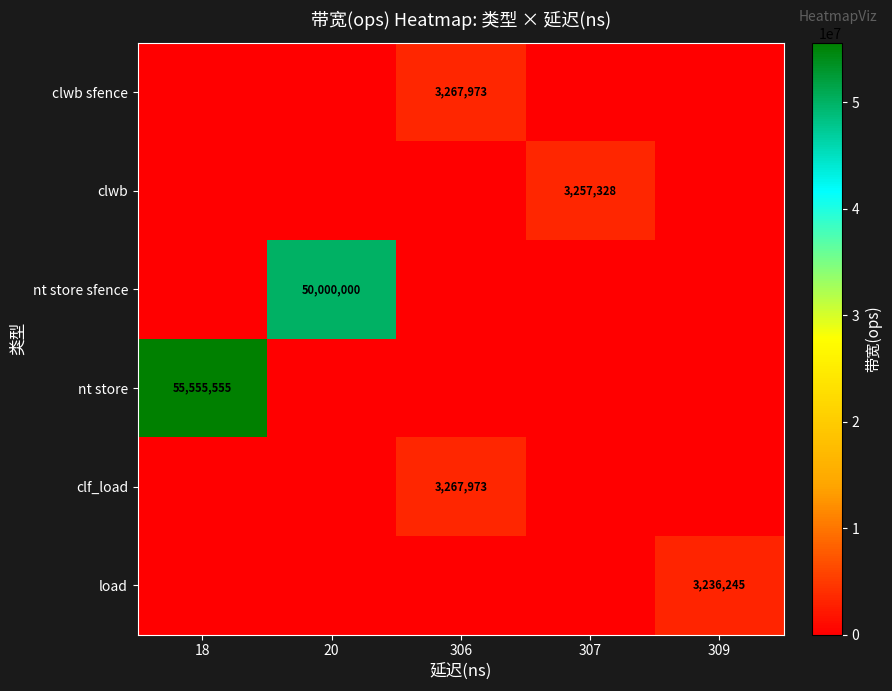

Is it true that clf_load equals 3267973 at 306?

True